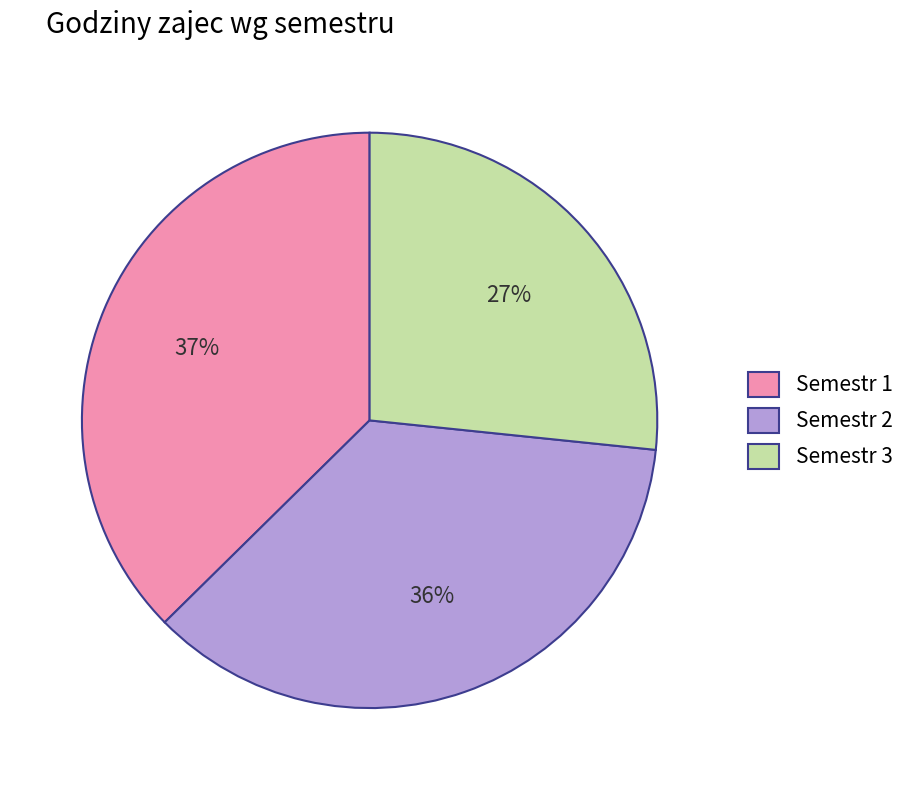

To the nearest percent, what is the difference between the Semestr 2 and Semestr 3 slice percentages?

9%